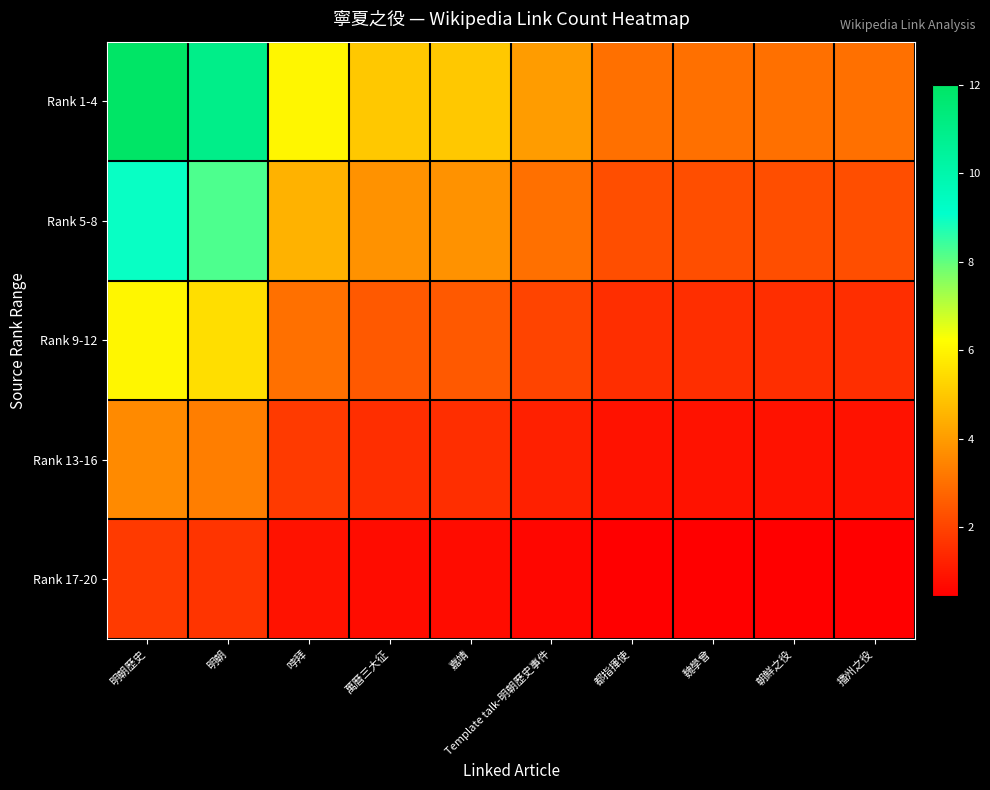

Rank the series at 朝鮮之役 from highest to lowest value.

Rank 1-4, Rank 5-8, Rank 9-12, Rank 13-16, Rank 17-20